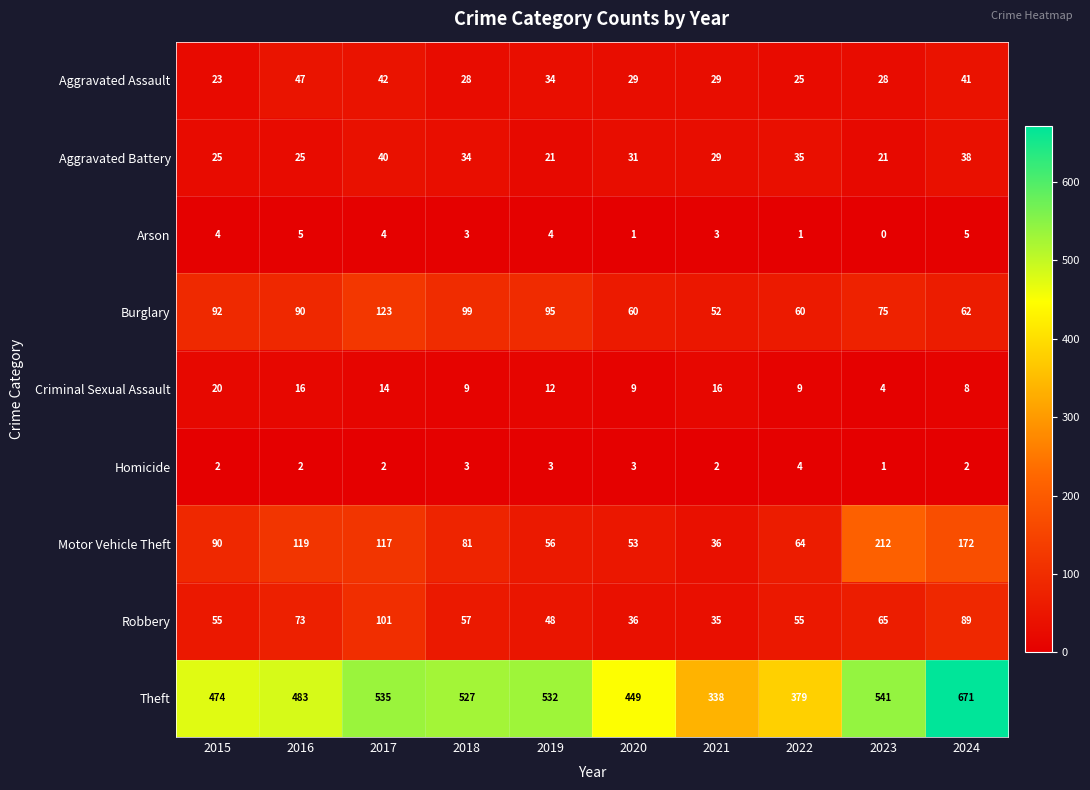

What is the total value across all series at 2021?

540